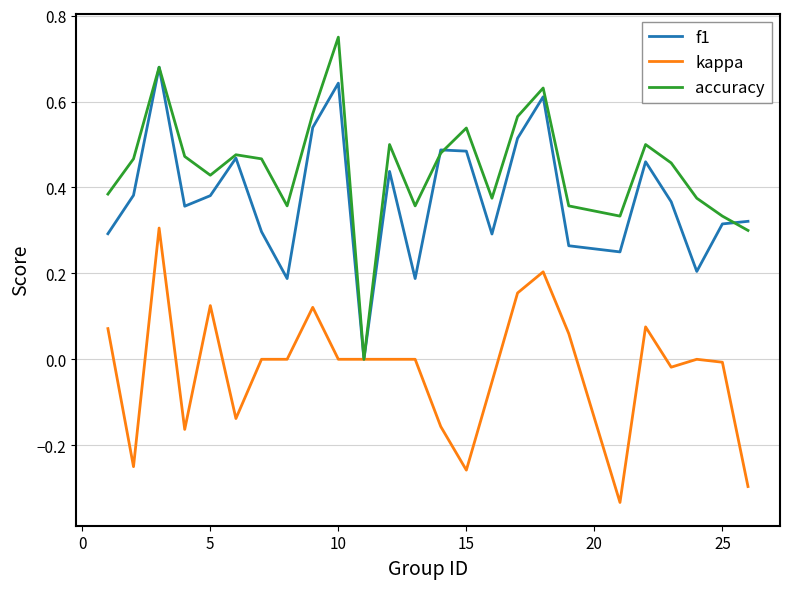

Which series has the largest total across all categories?

accuracy